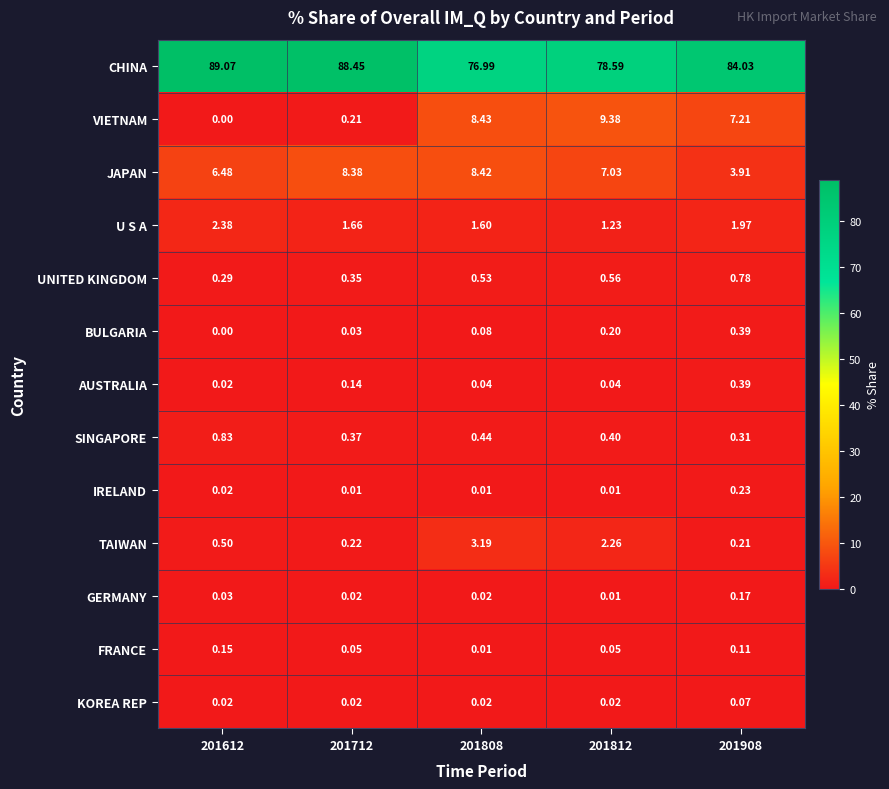

Between 201812 and 201908, which series saw the biggest shift?

CHINA